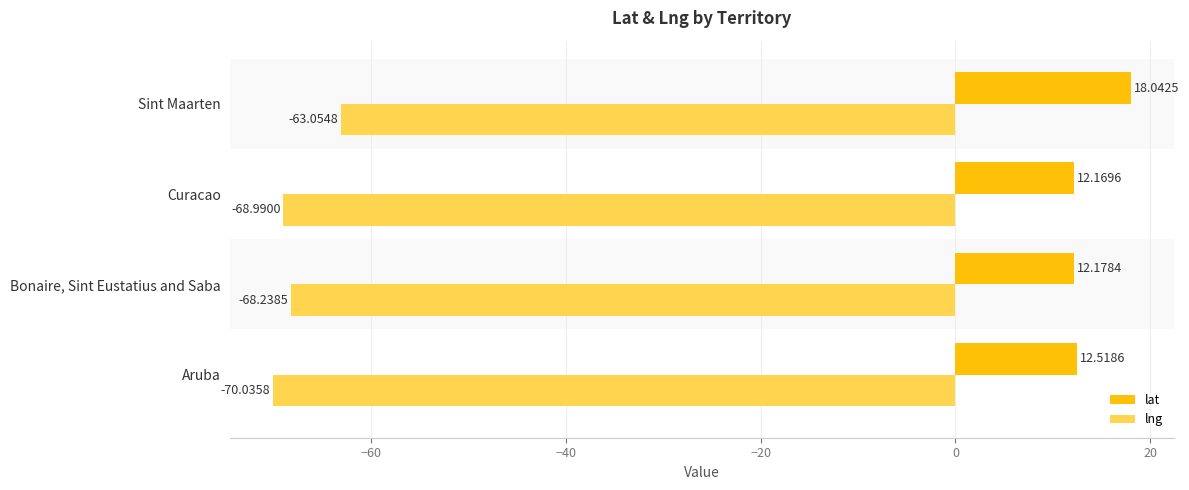

Which category has the lowest value across all series?

Aruba